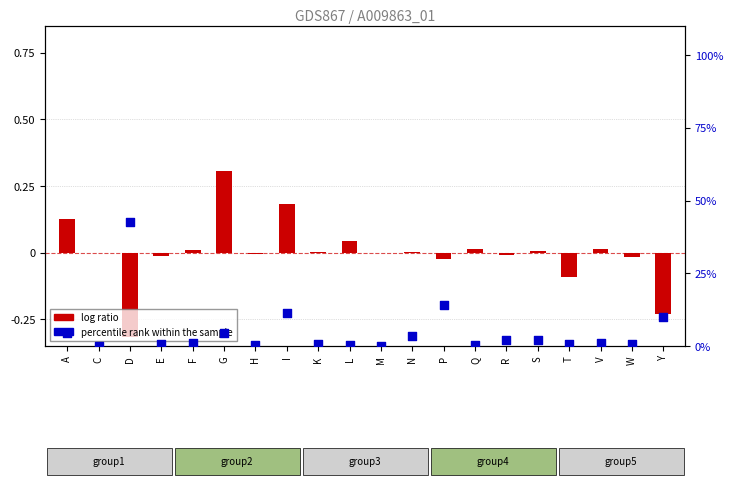

Which series has the largest total across all categories?

percentile rank within the sample